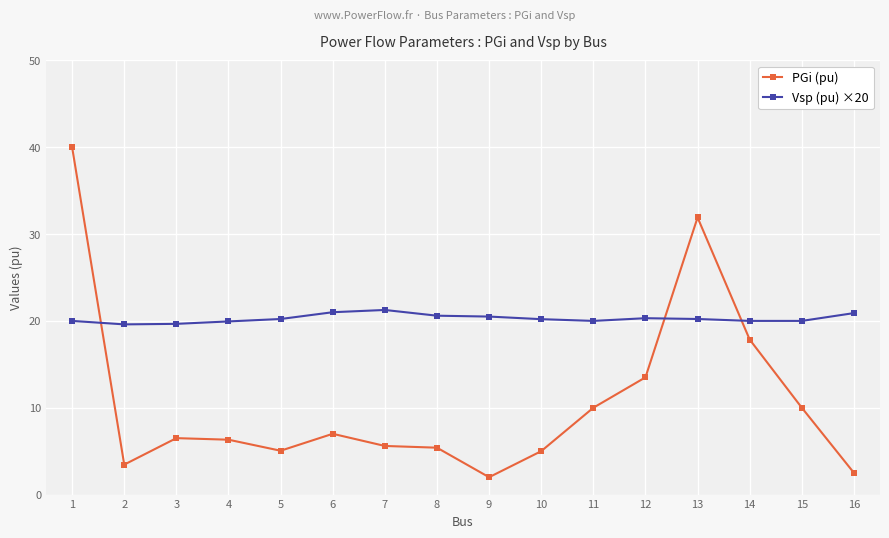

Which label corresponds to the largest value in the chart?

1